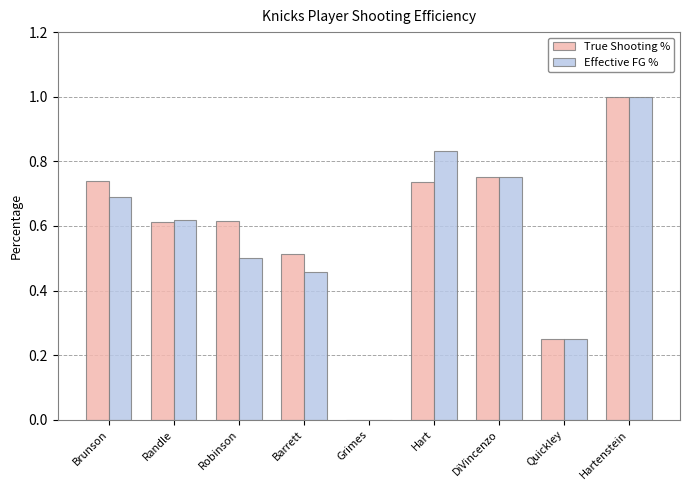

Are the bars horizontal?

No